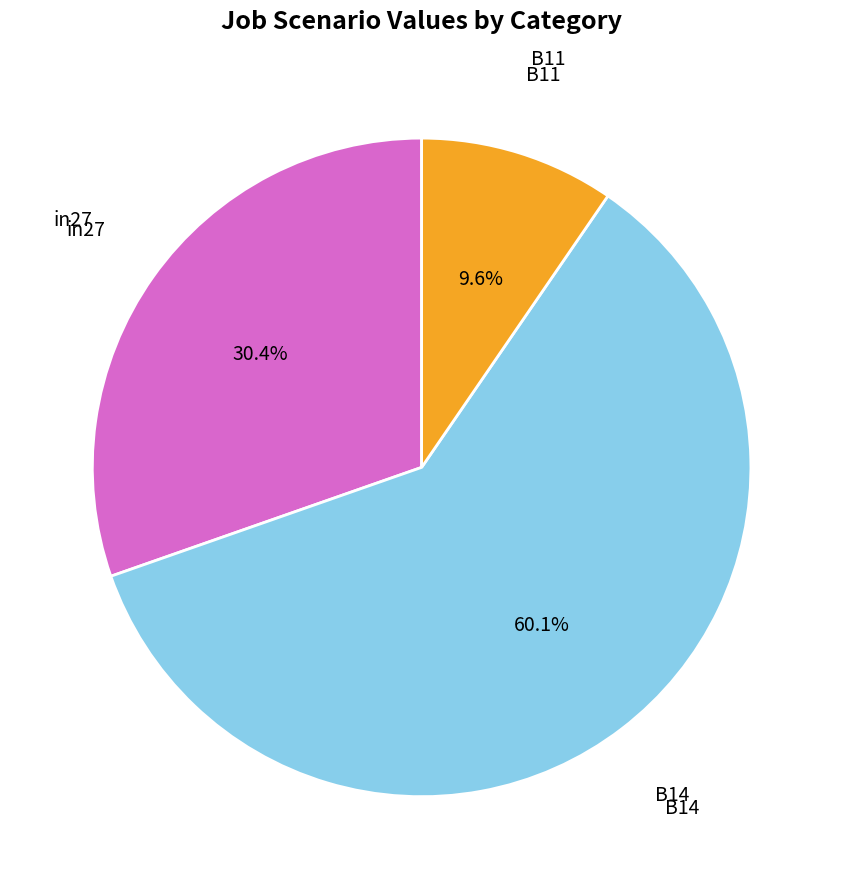

To the nearest percent, what percentage of the pie is B11?

10%